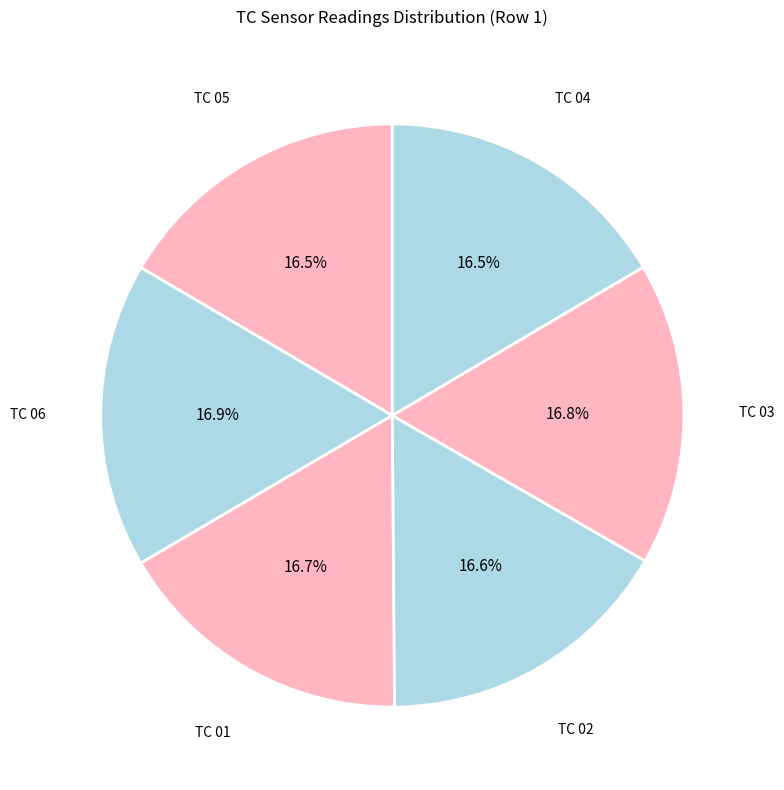

What is the ratio of the value at TC 02 to the value at TC 05?

1.0